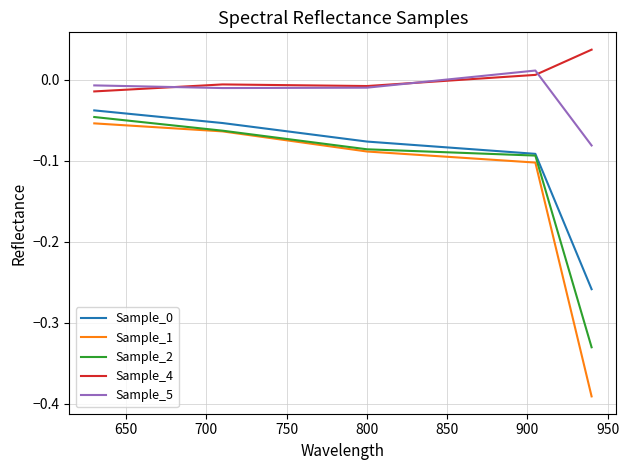

Which series has the largest range (max minus min)?

Sample_1